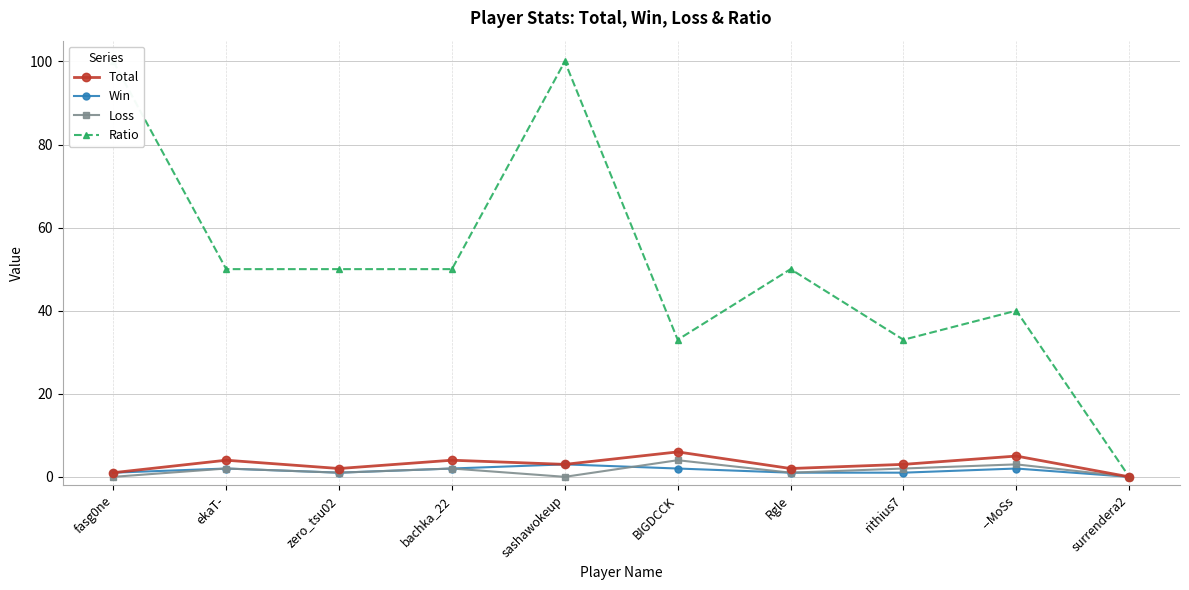

The value of Ratio at surrendera2 is 54. True or false?

False